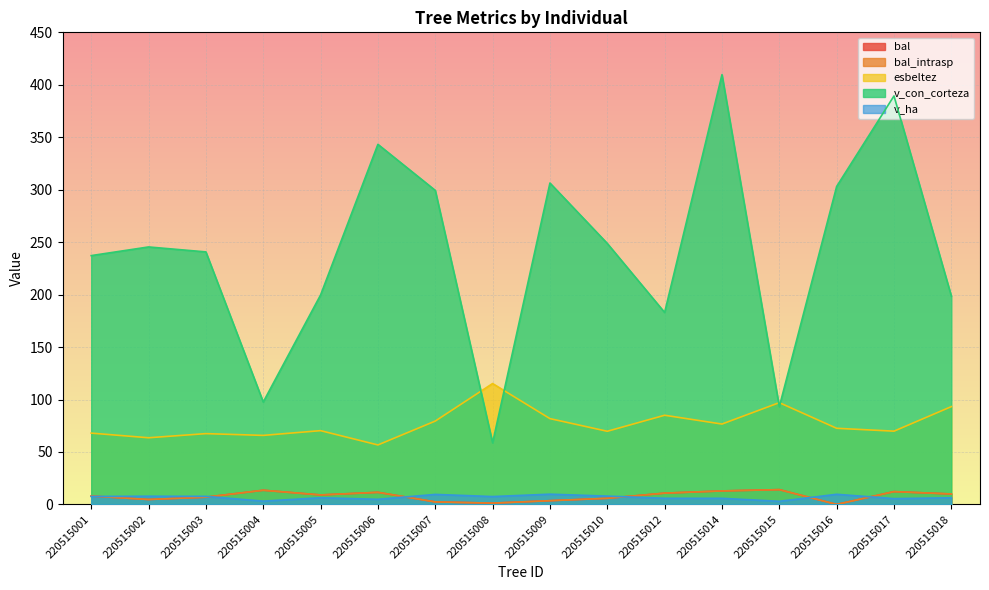

At which category is the sum across all series the highest?

220515014